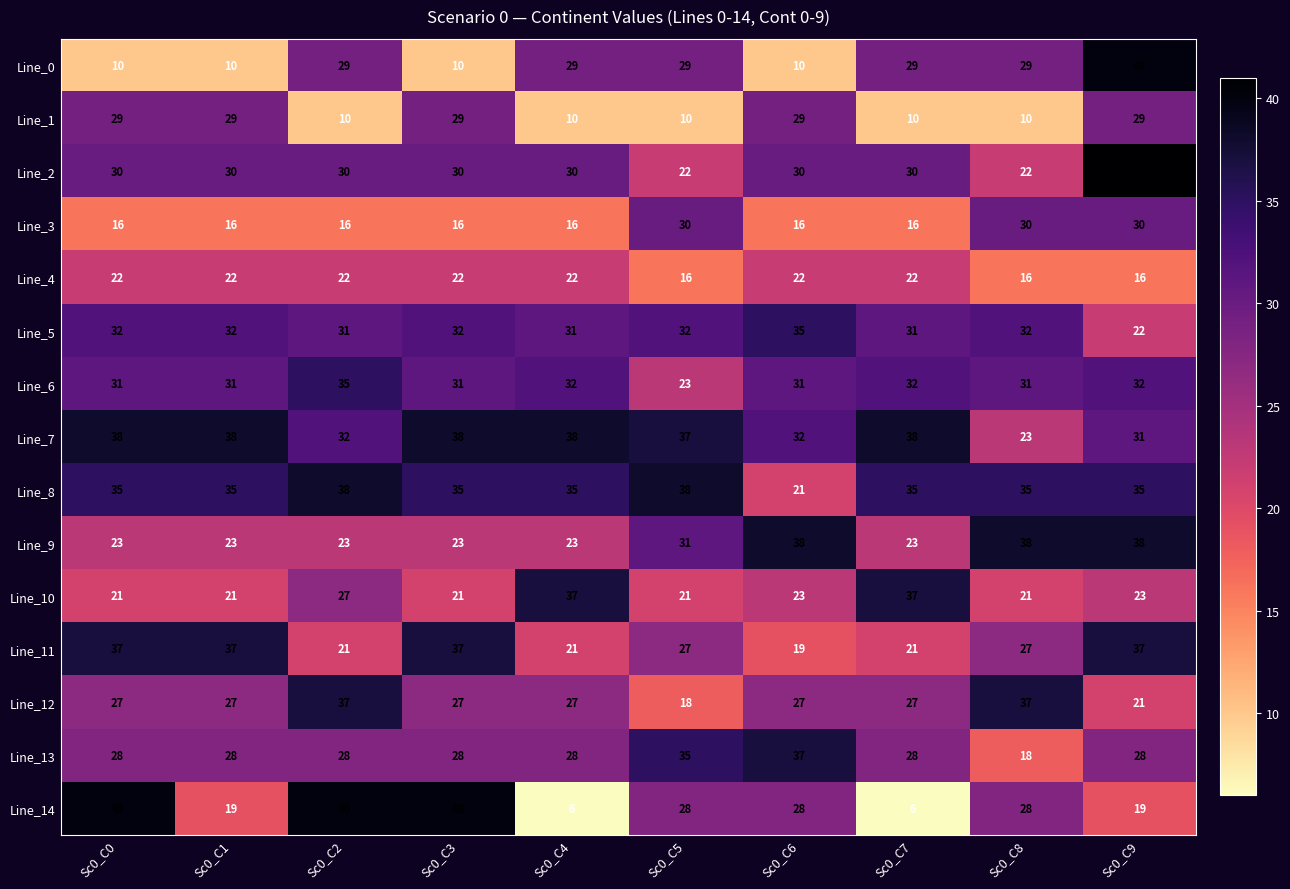

What value does the Line_9 series have at Sc0_C2, to the nearest 10?

20